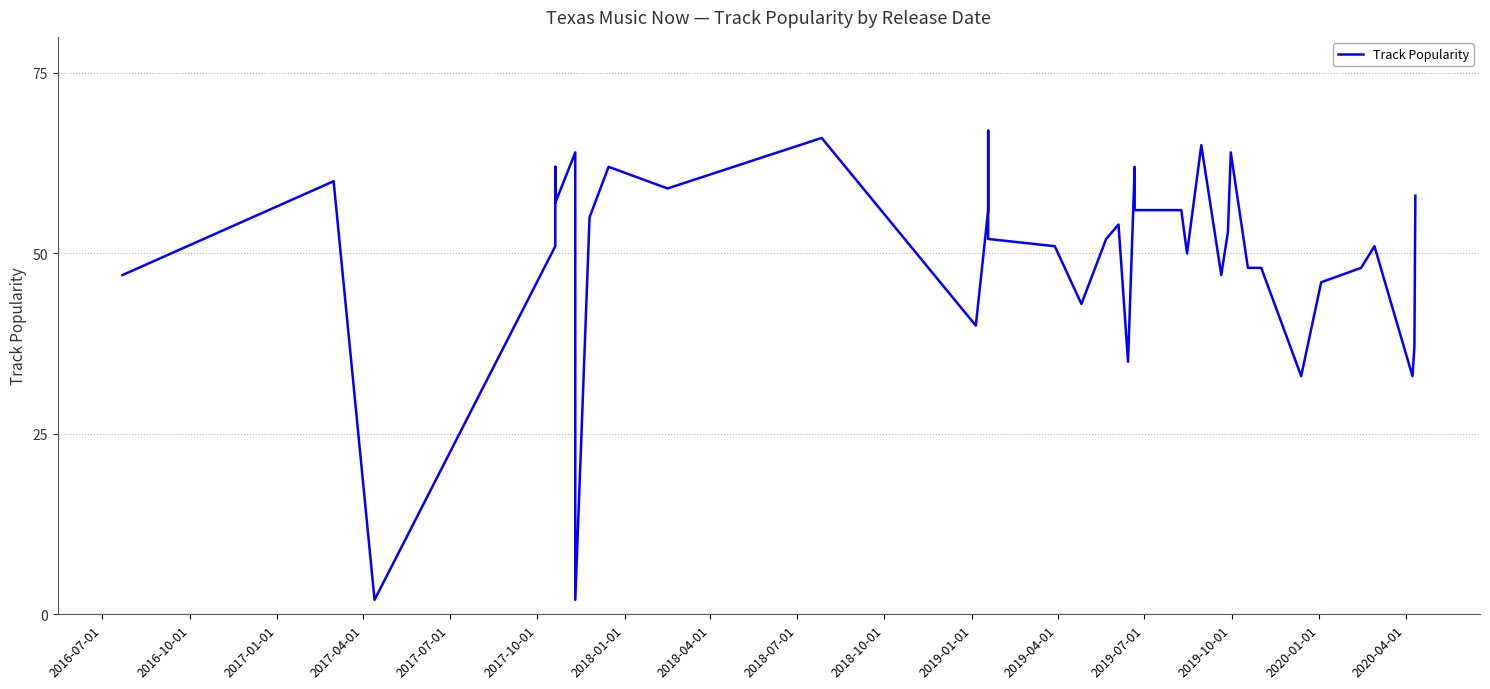

Which has a higher value, 2018-04-01 or 2019-10-01?

2019-10-01